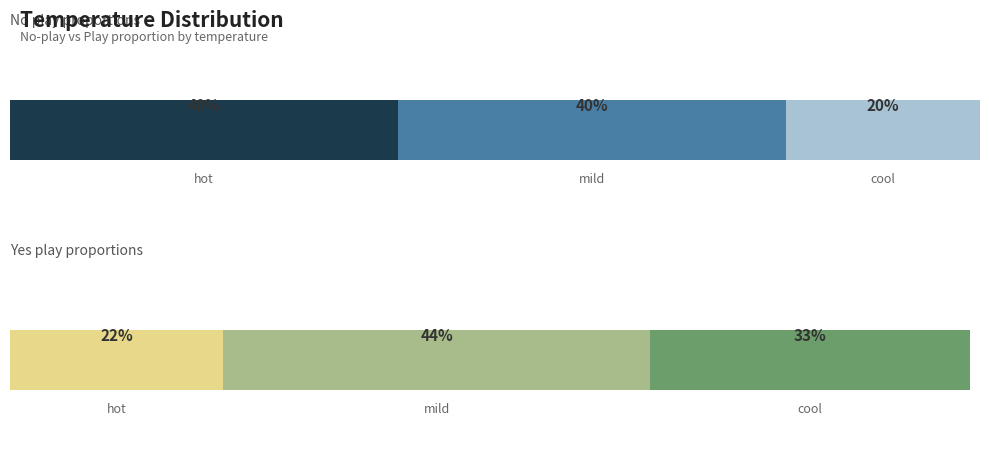

At which label does no reach its peak?

hot